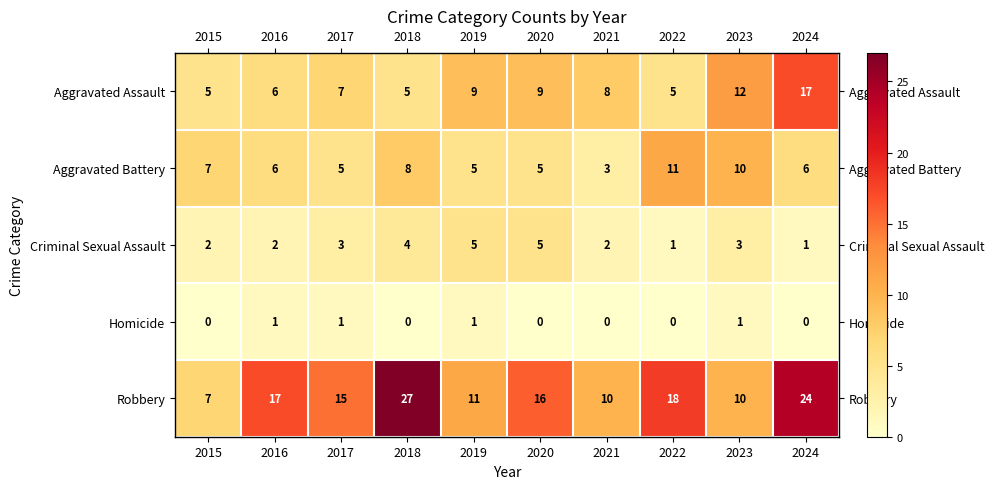

Is the value of Aggravated Assault at 2015 greater than the value of Criminal Sexual Assault at 2015?

Yes